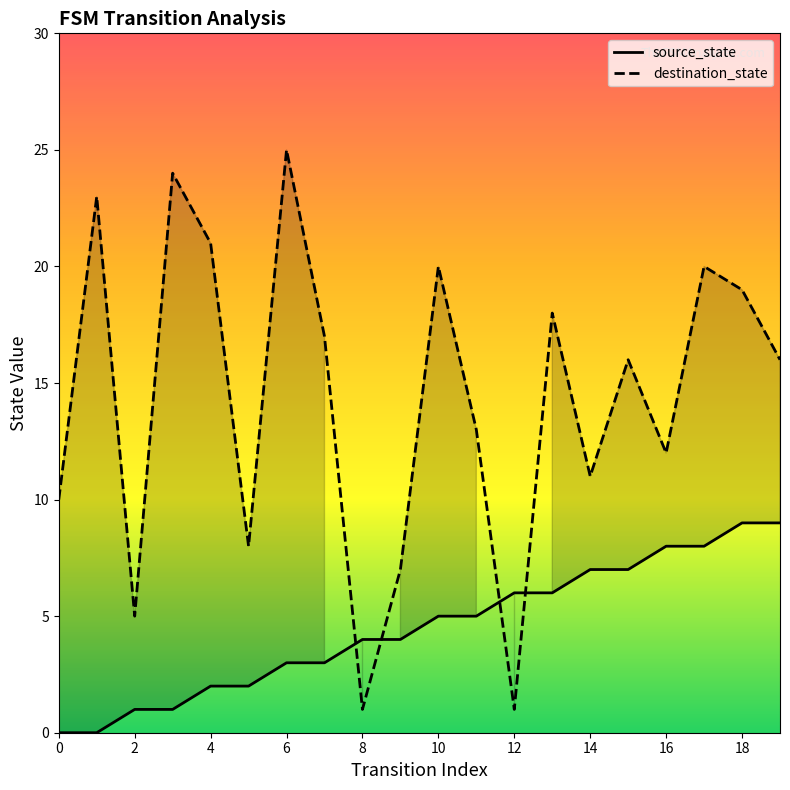

How many lines are shown in the chart?

2